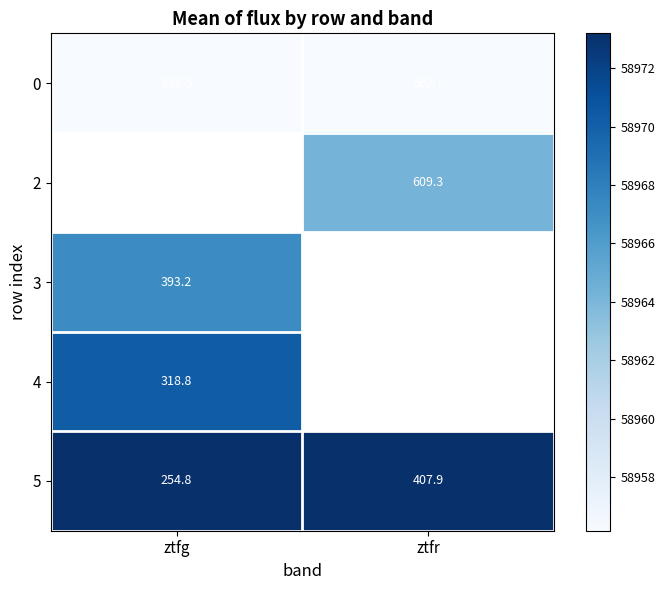

At which label does 0 first exceed 688?

ztfg